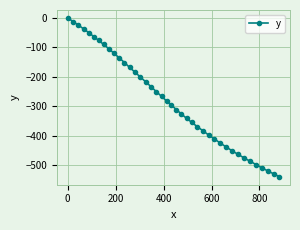

What is the difference between the maximum and second lowest values?

528.5